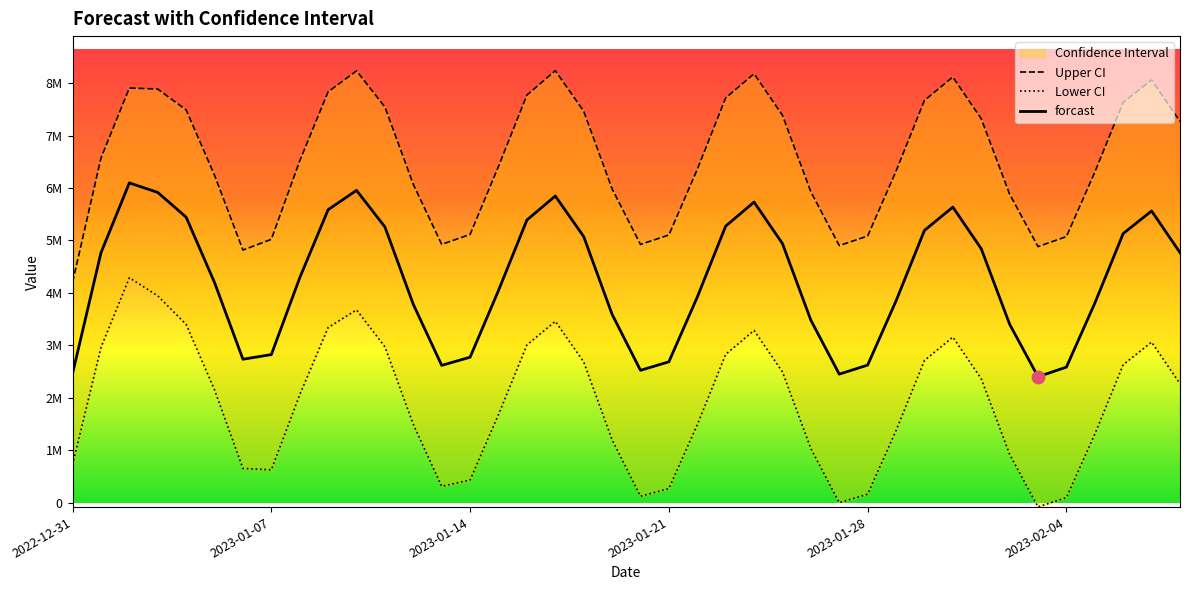

Is the value of Lower CI at 2023-01-07 greater than the value of Upper CI at 38?

No